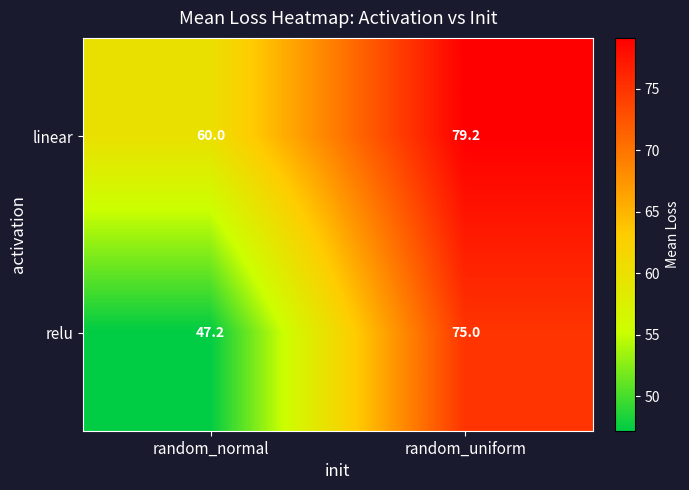

What is the total value across all series at random_uniform?

154.2